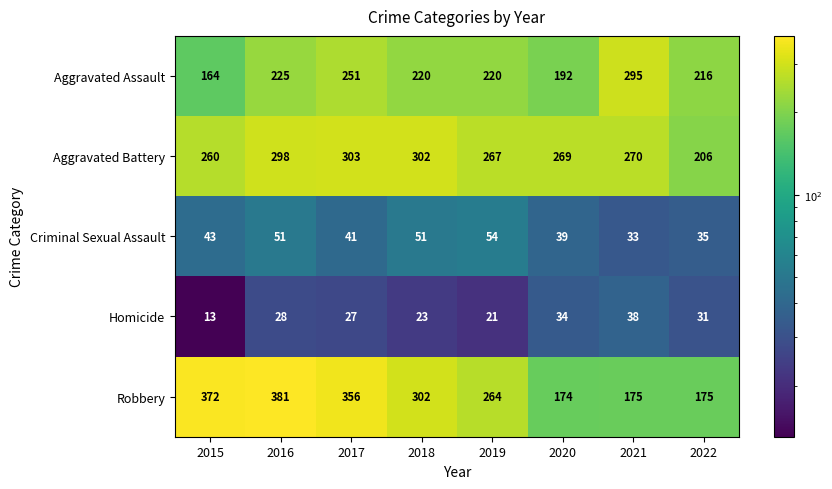

The Robbery series shows 105 at 2018. True or false?

False